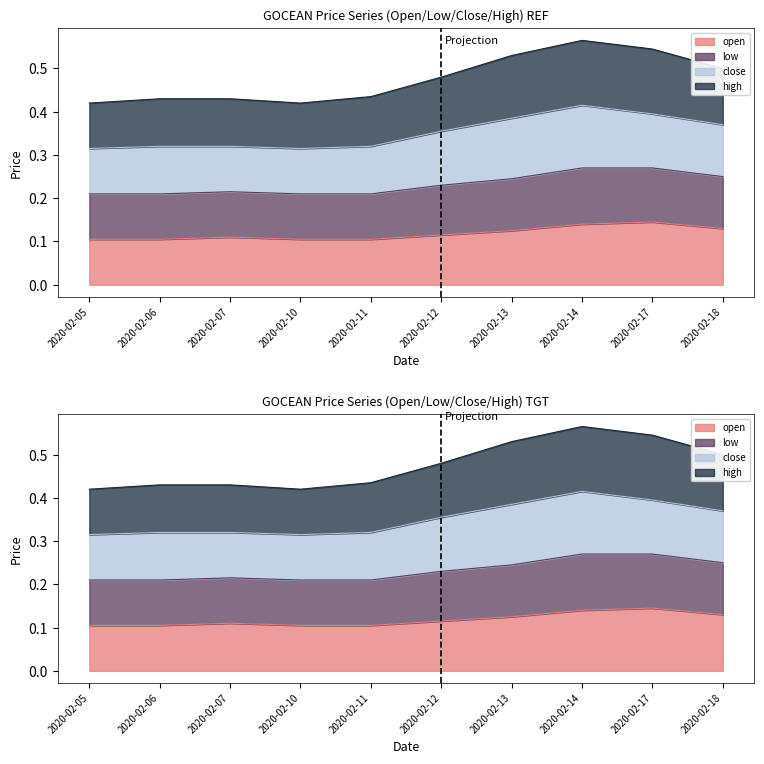

True or false: low and open intersect in this chart.

False